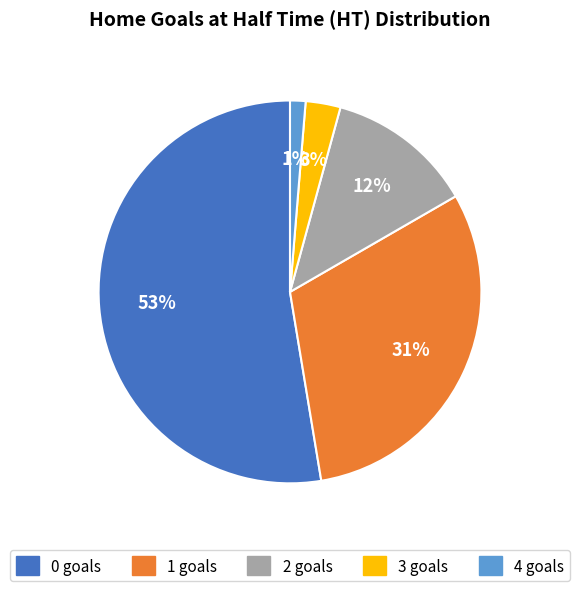

To the nearest percent, what percentage of the pie is 3?

3%